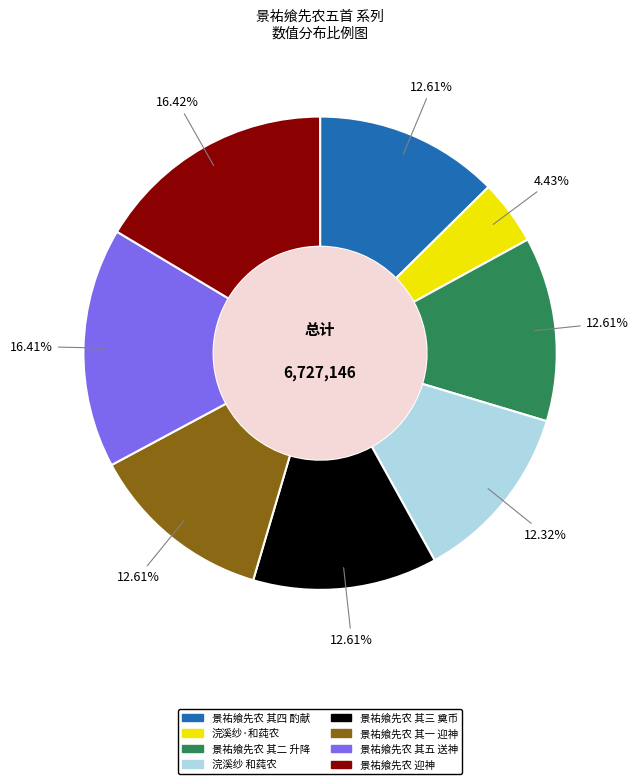

Is there a majority slice in this chart?

No